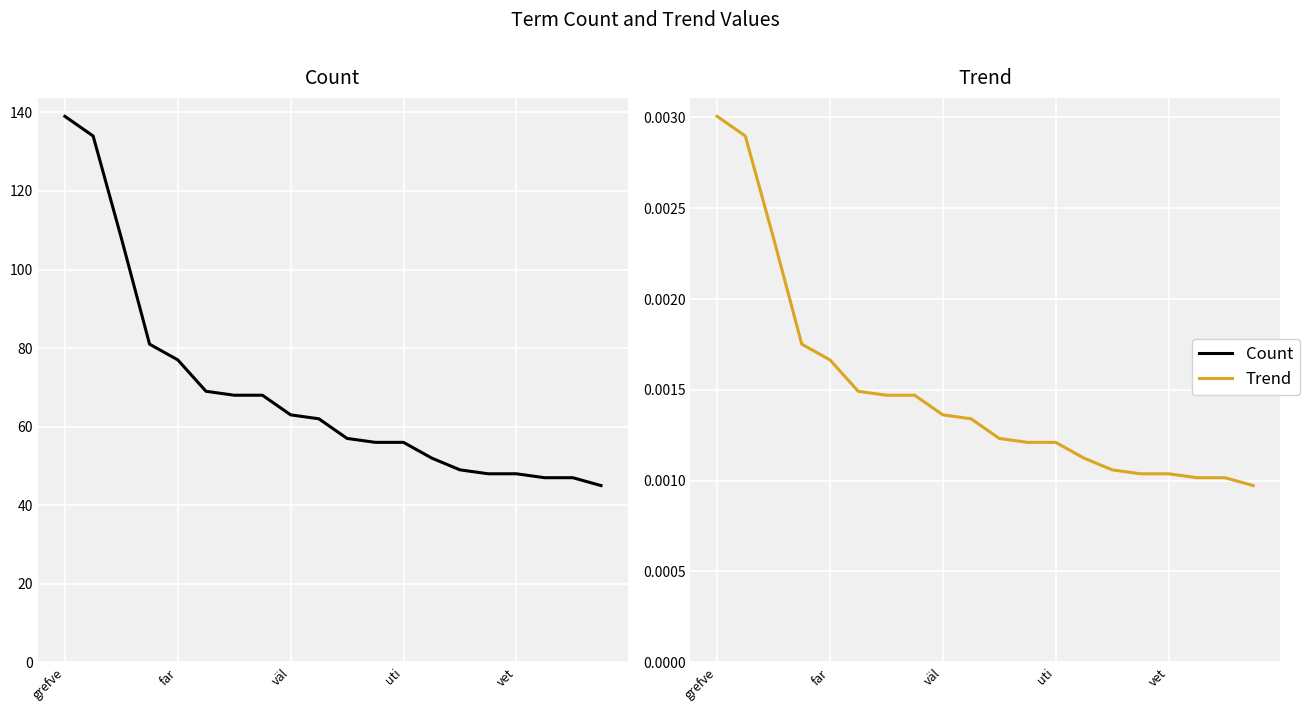

Is this an area chart (filled region under the line)?

No